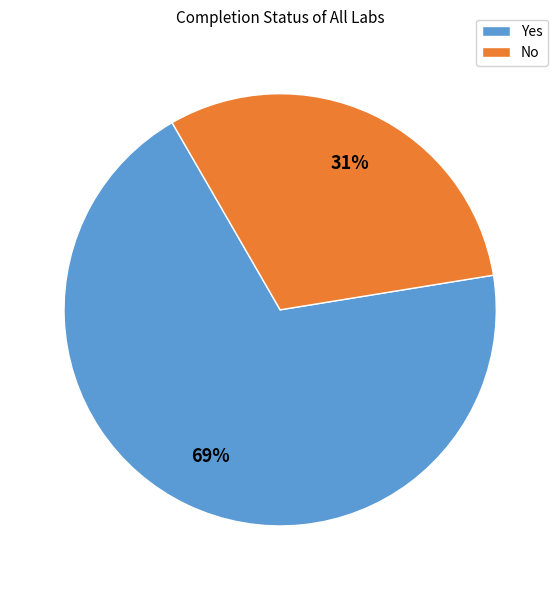

What is the smallest slice in the pie chart?

No